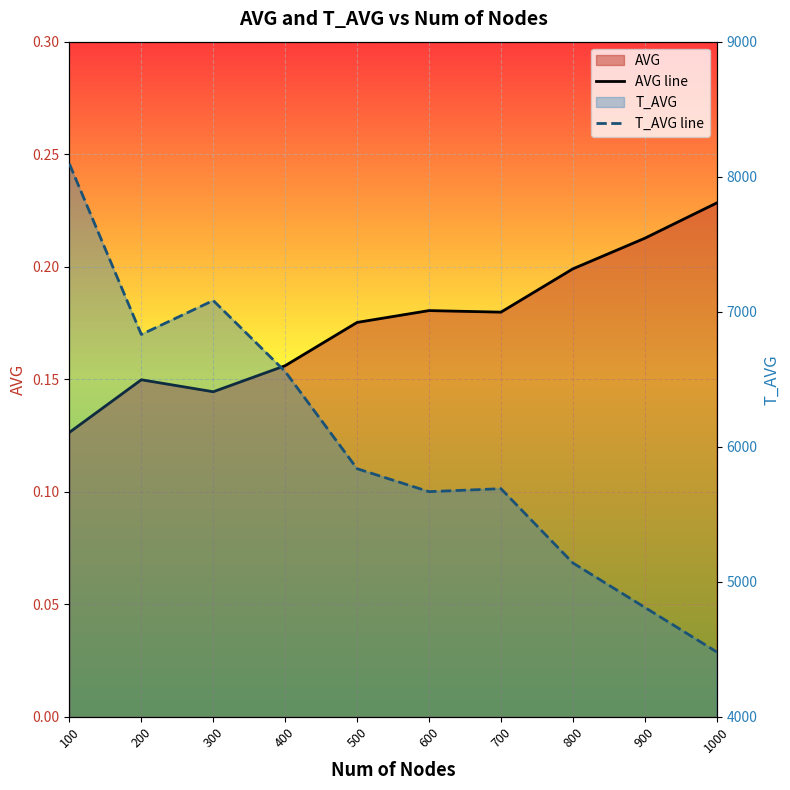

True or false: AVG line and T_AVG line cross at least once.

False